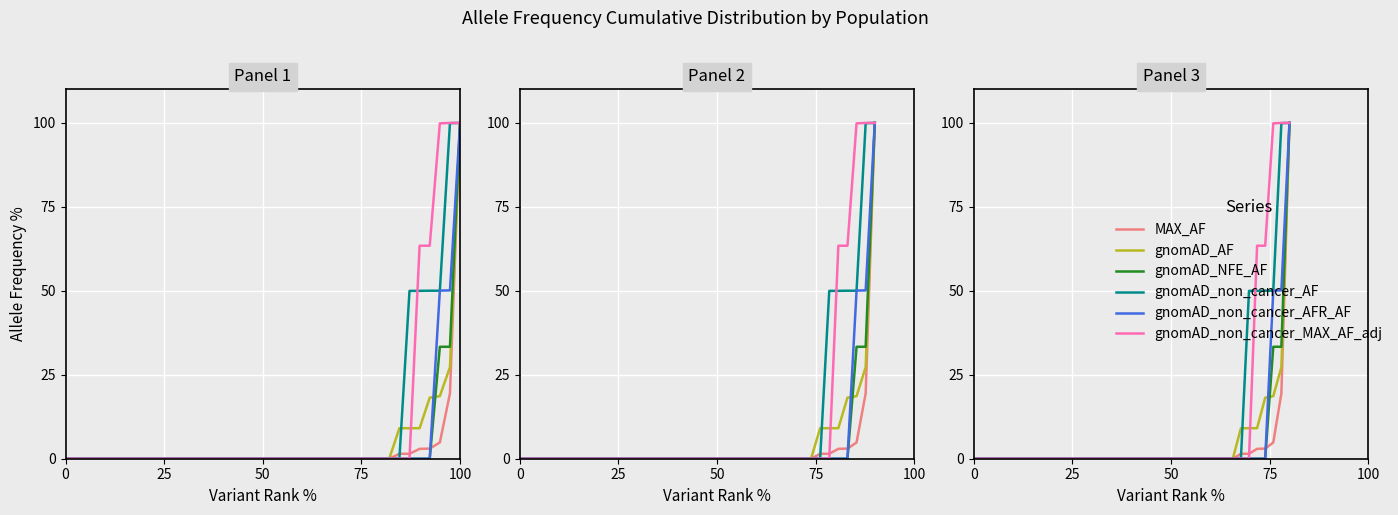

List the series in order of their peak value, lowest first.

MAX_AF, gnomAD_AF, gnomAD_NFE_AF, gnomAD_non_cancer_AF, gnomAD_non_cancer_AFR_AF, gnomAD_non_cancer_MAX_AF_adj